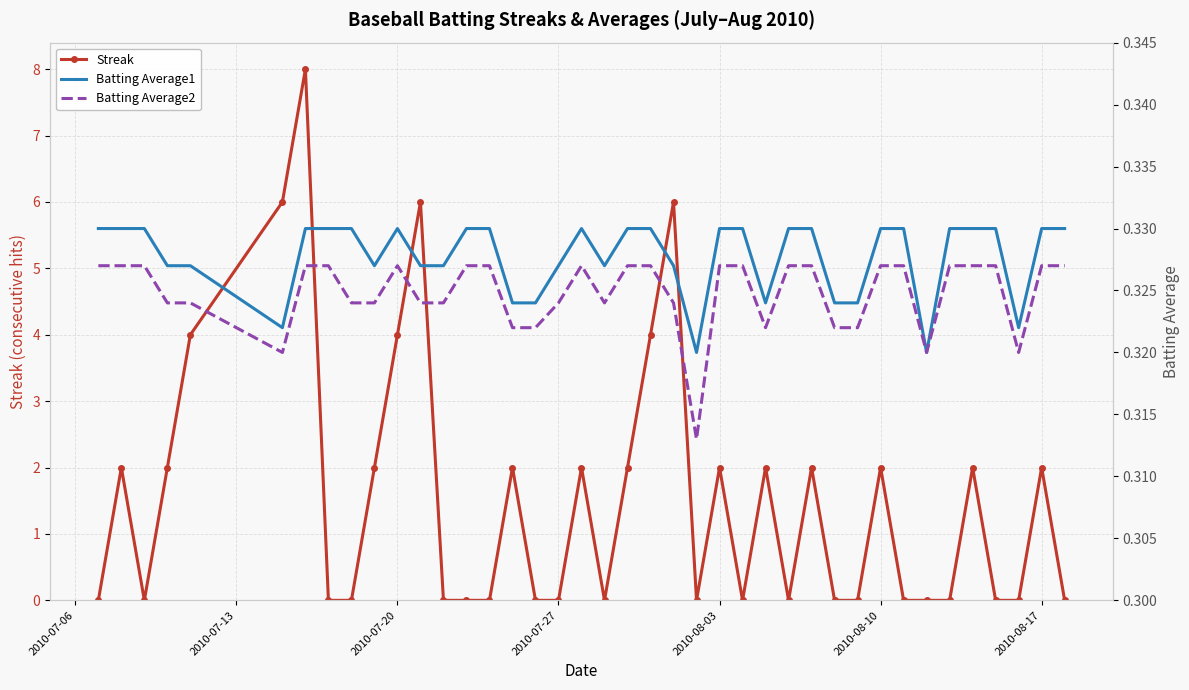

True or false: Streak has more than 1 interior local peaks.

True